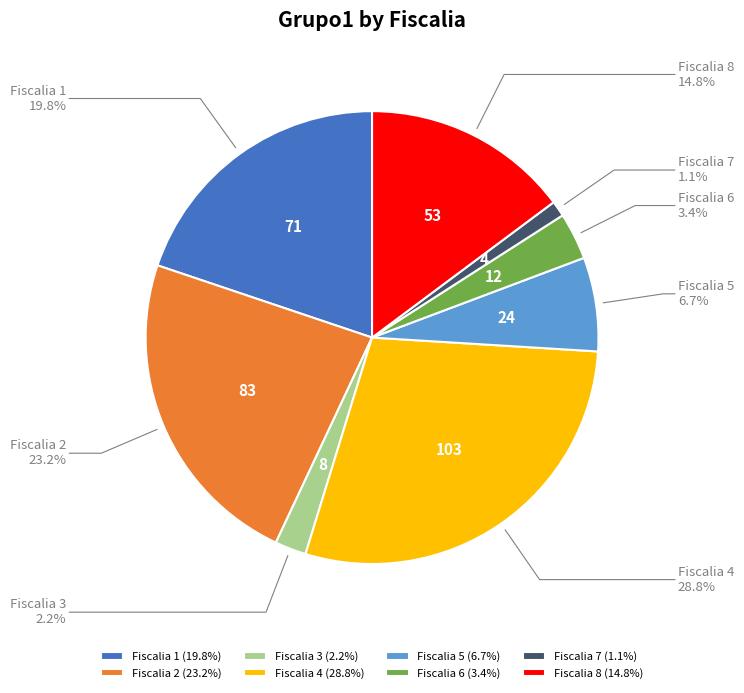

Is it true that Fiscalia 7 is 11% of the pie?

False